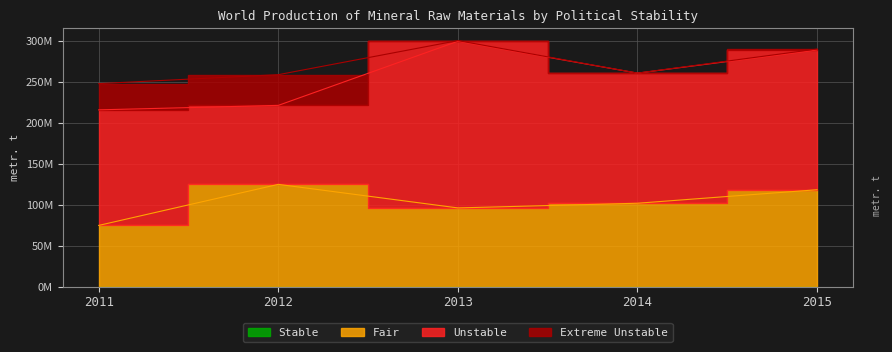

The Extreme Unstable series shows 44621 at 2014. True or false?

False